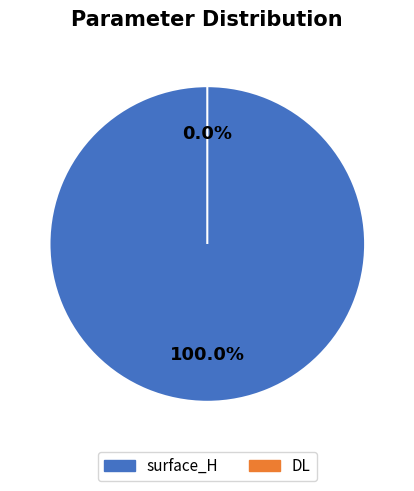

Is surface_H the majority of the pie?

Yes